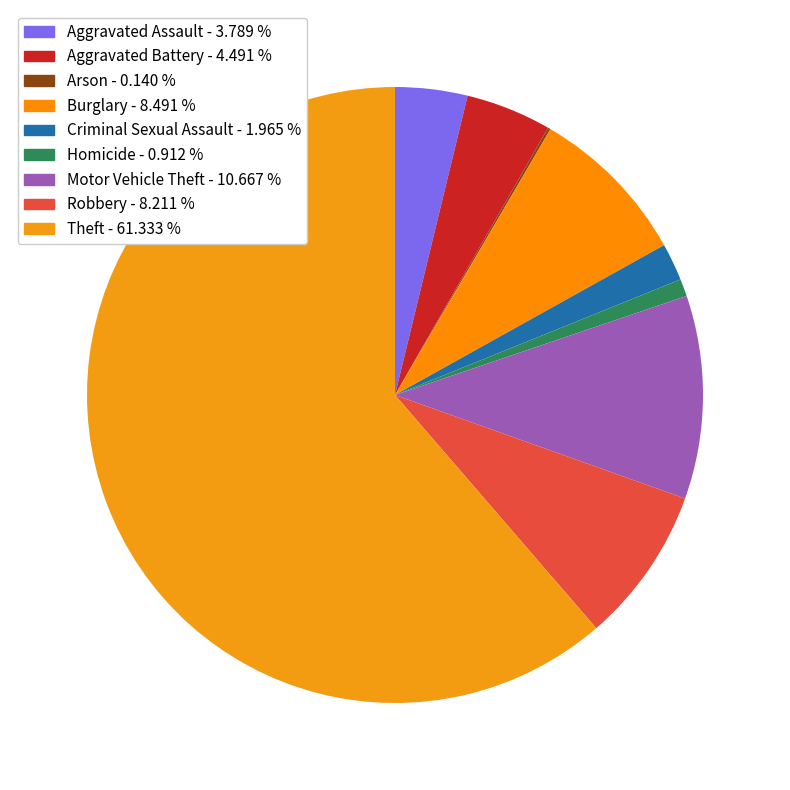

What is the total percentage of Aggravated Assault and Aggravated Battery?

8.3%